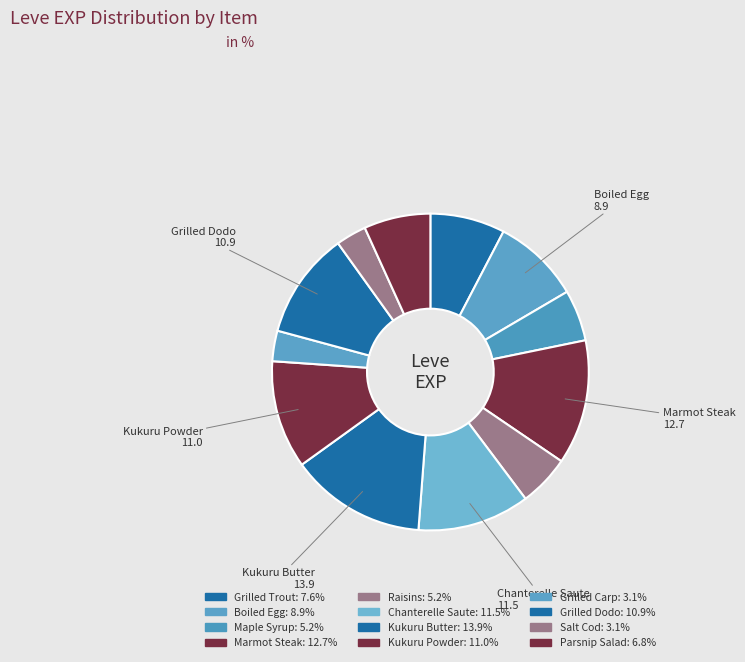

How many segments does this pie chart have?

12